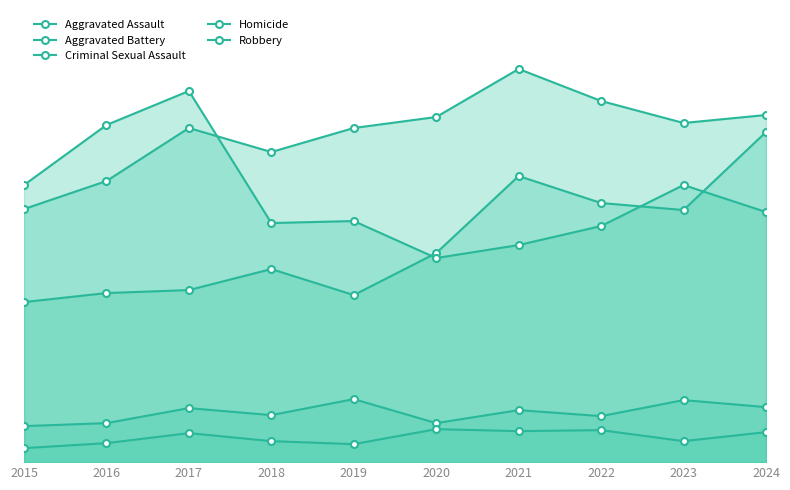

Where is the first local minimum for Aggravated Assault?

2019